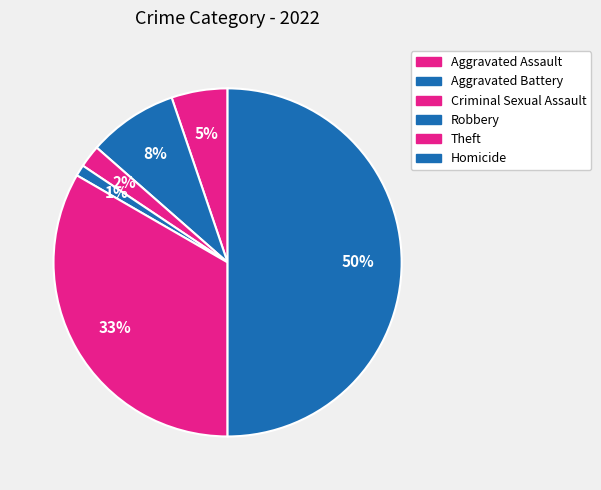

The Theft slice represents 48% of the pie. True or false?

False